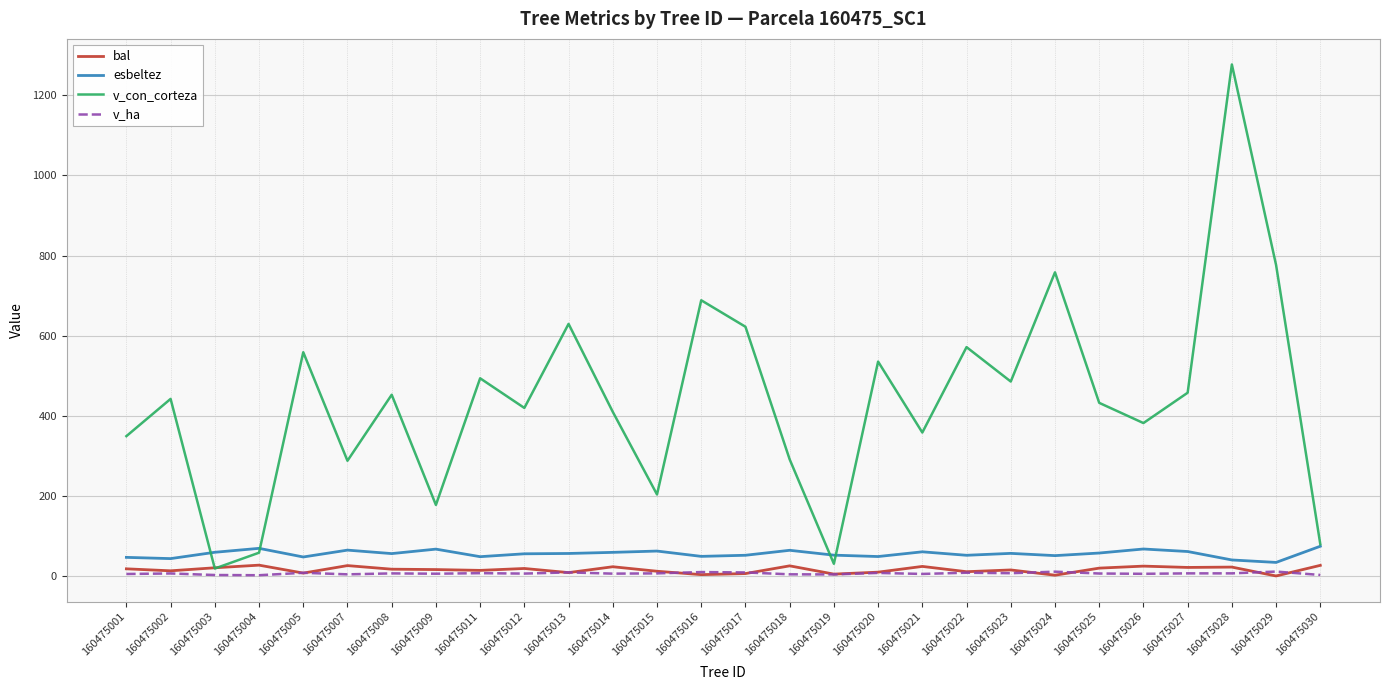

In esbeltez, how many points are higher than both neighbors (excluding endpoints)?

8